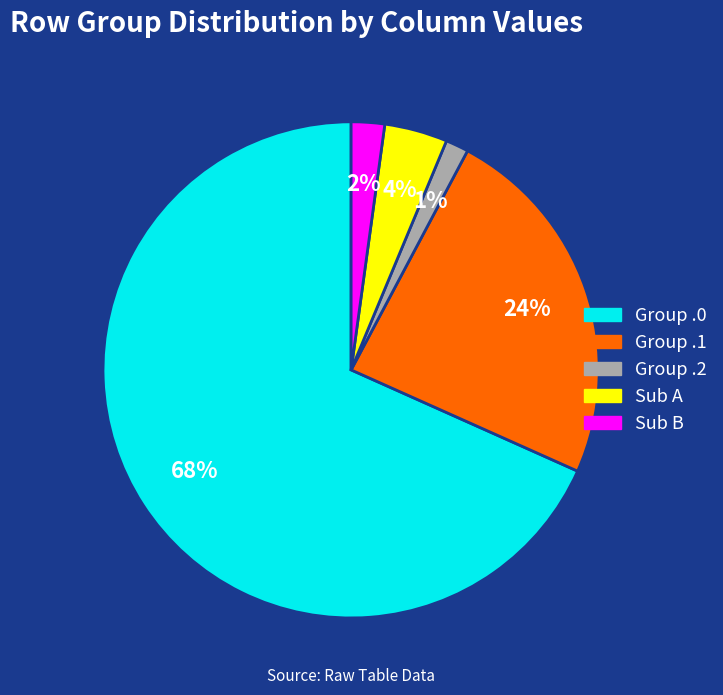

Which slice is the largest?

Group .0